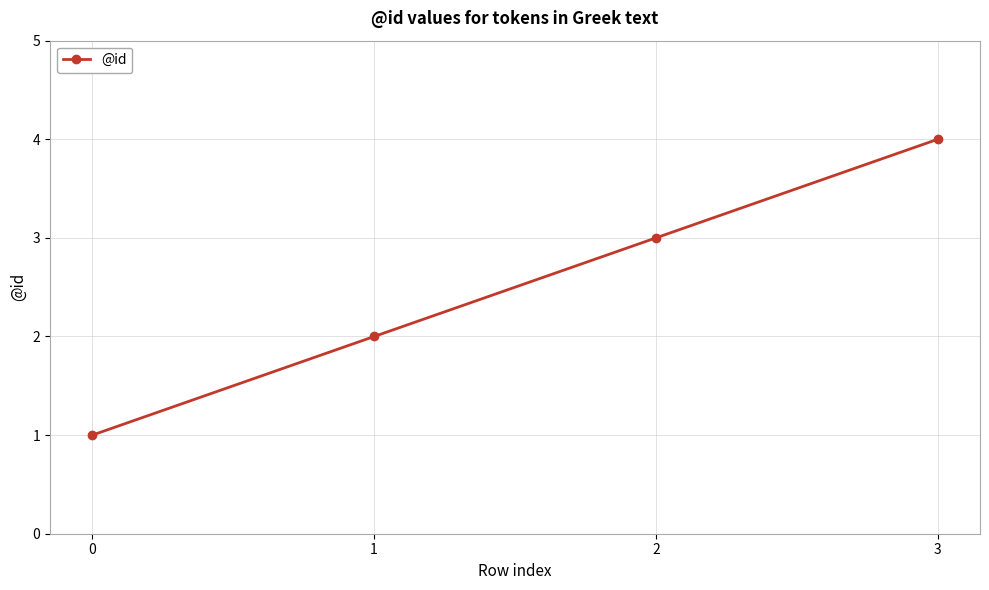

How many data points does each series have?

4